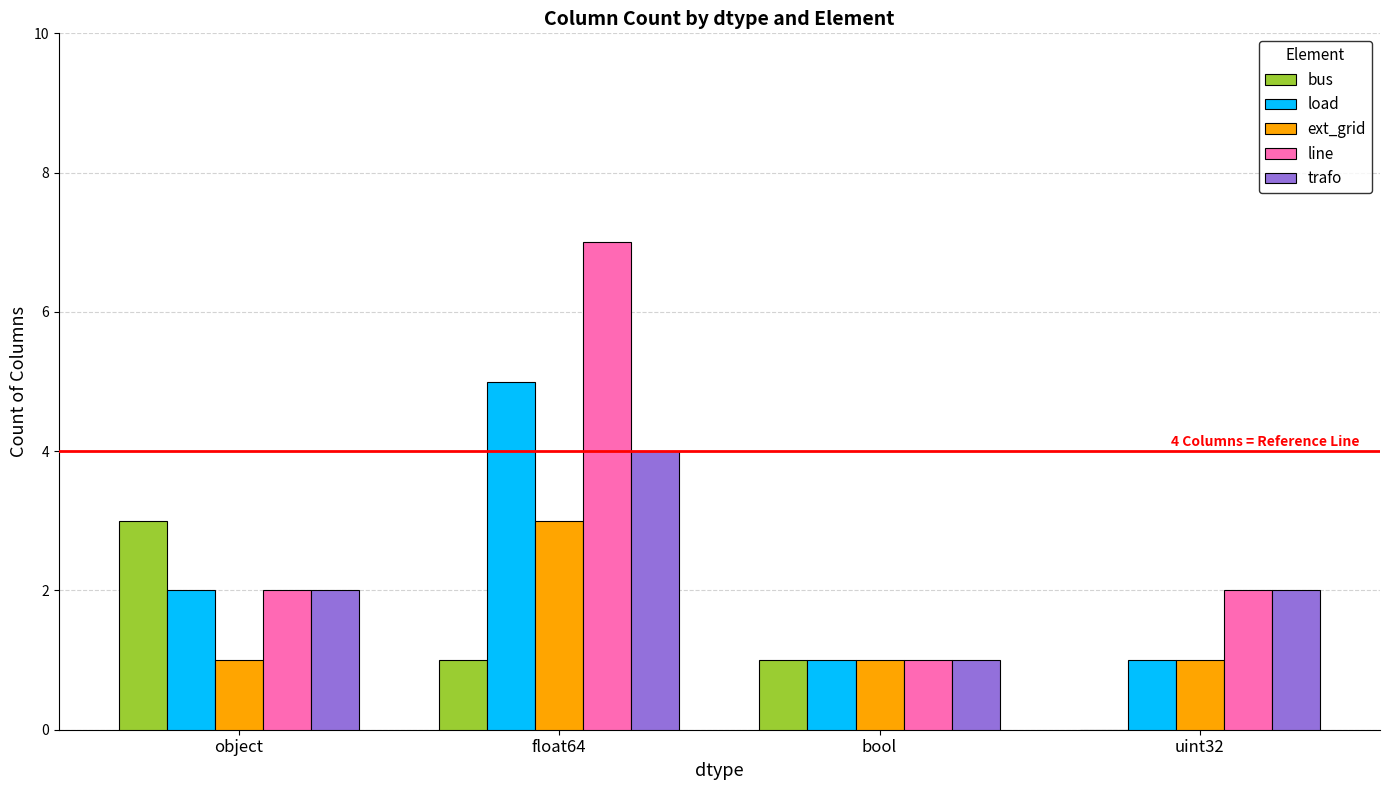

What value does the trafo series have at object?

2